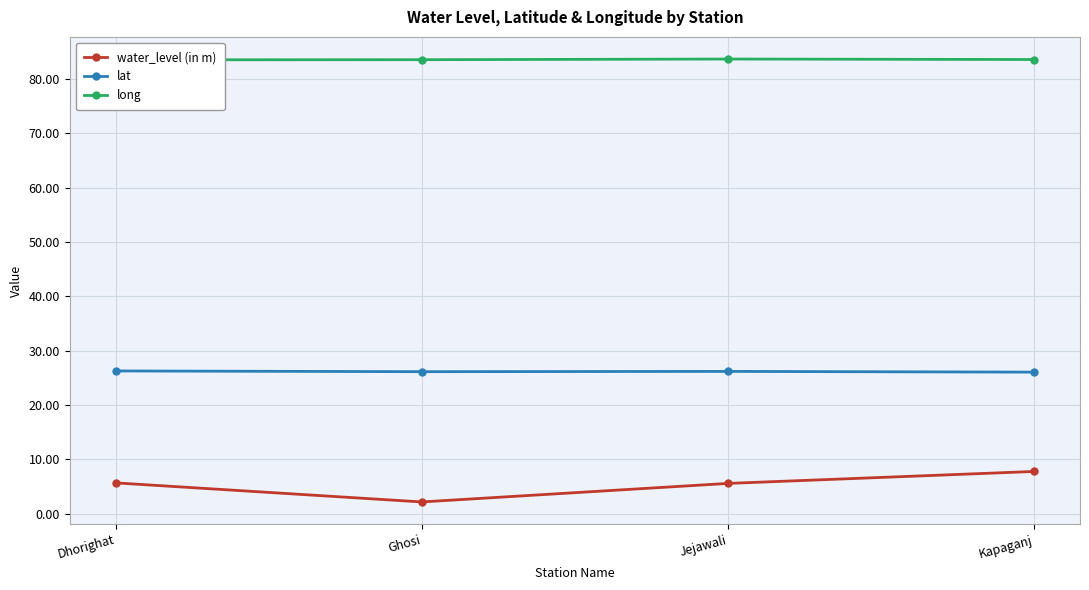

What is the maximum value shown in the chart?

83.7